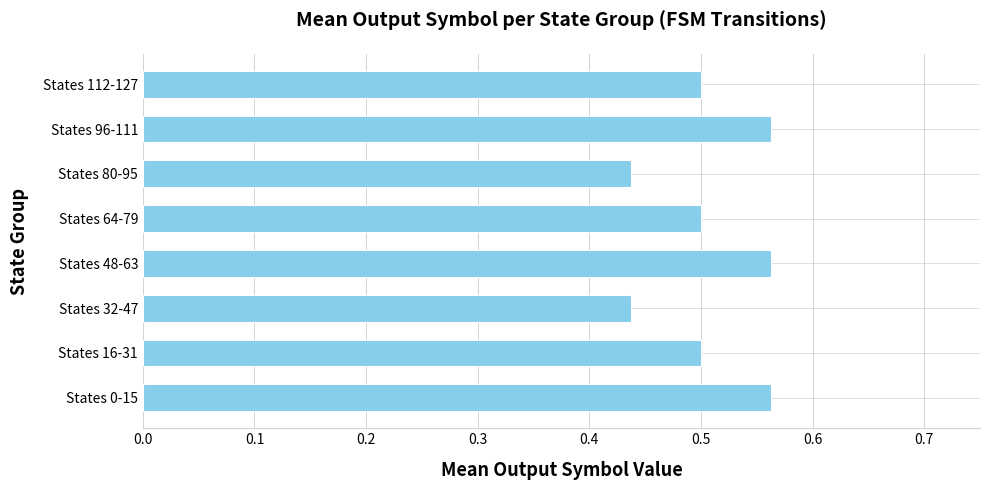

The value at States 0-15 is 0.9. True or false?

False